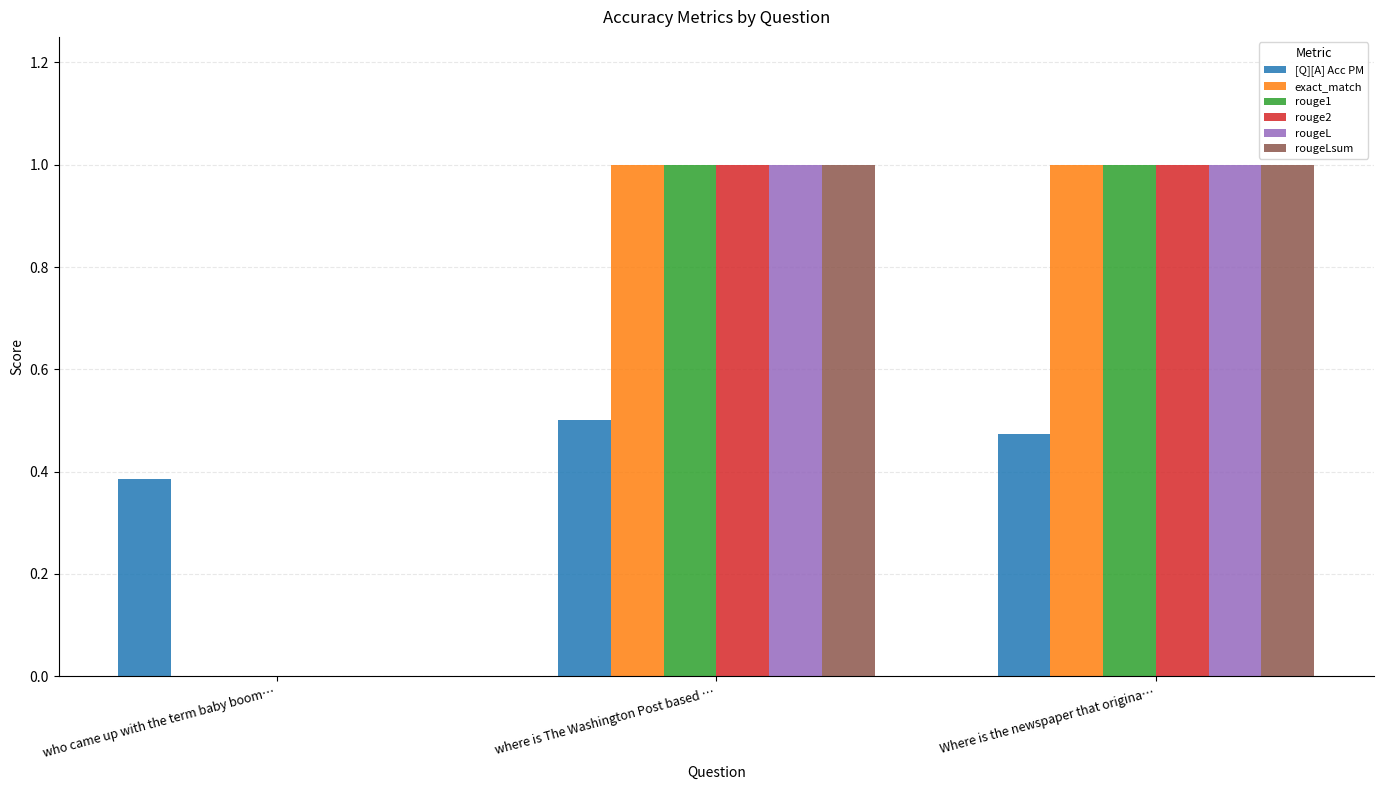

What is the sum of all rougeLsum values?

2.0